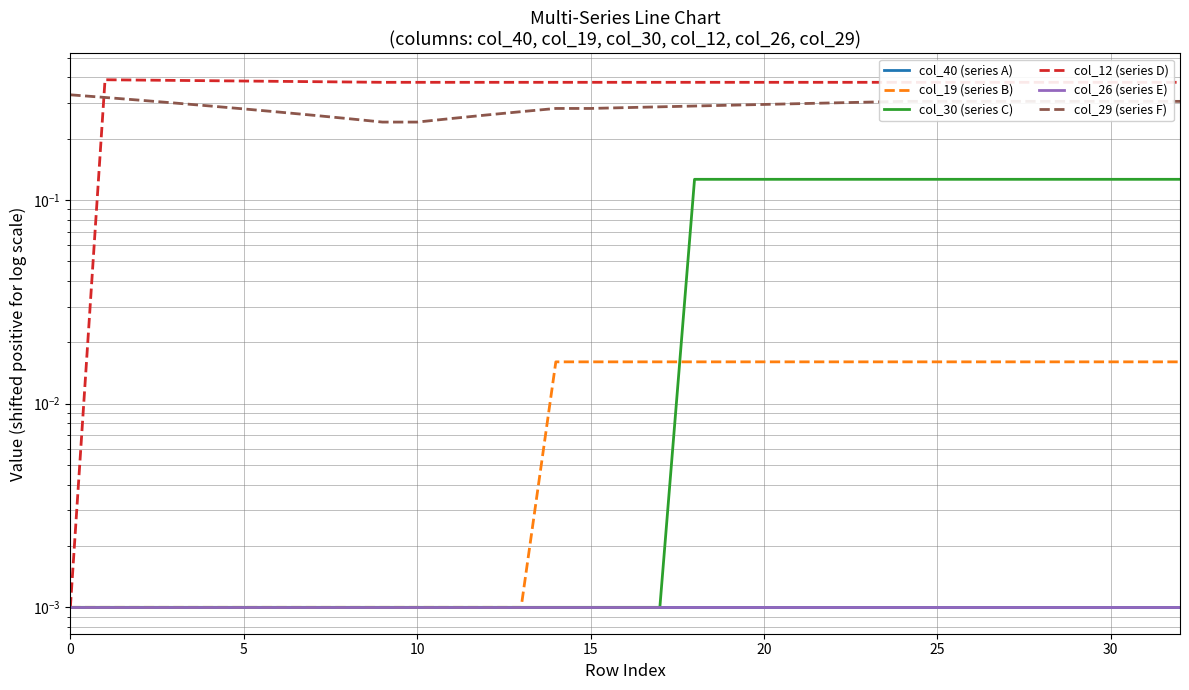

What is the total value across all series at 19?

0.8